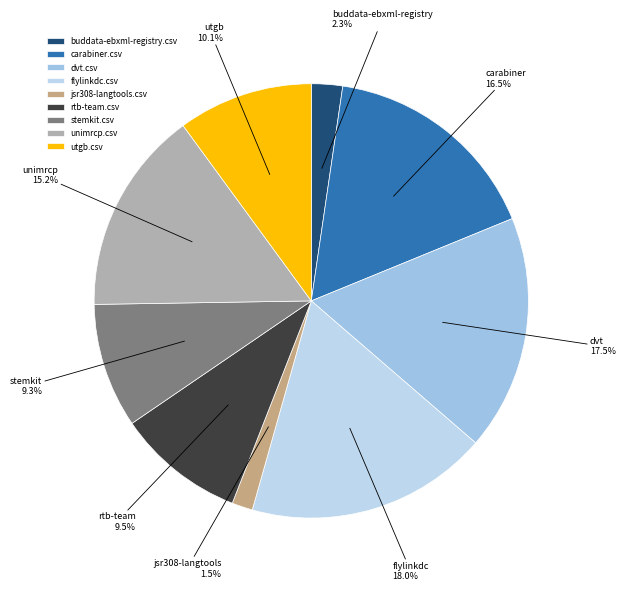

To the nearest percent, what is the difference between the largest and smallest slice percentages?

16%